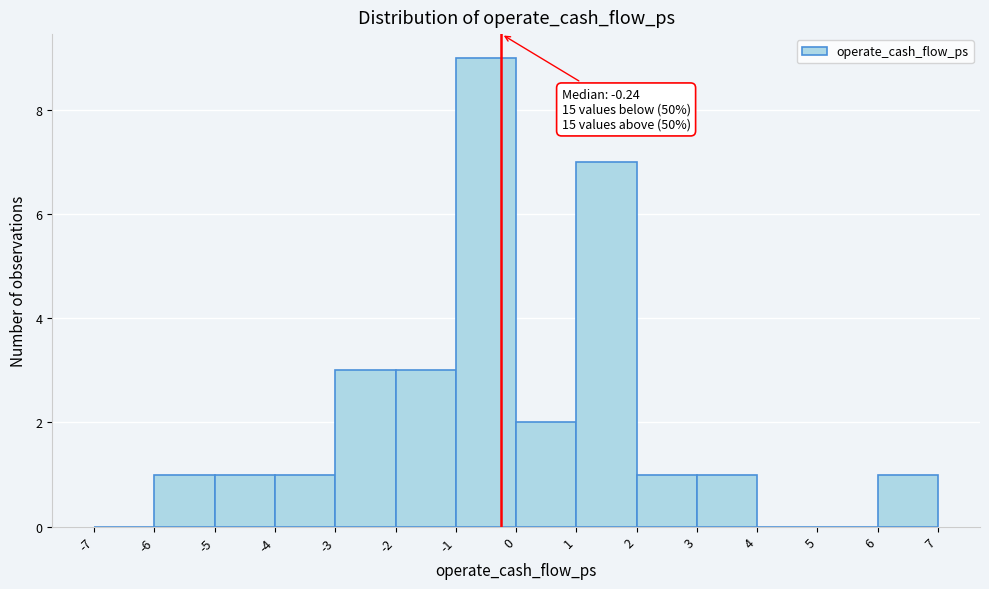

Which range on the x-axis has the tallest bar?

-1 to 0